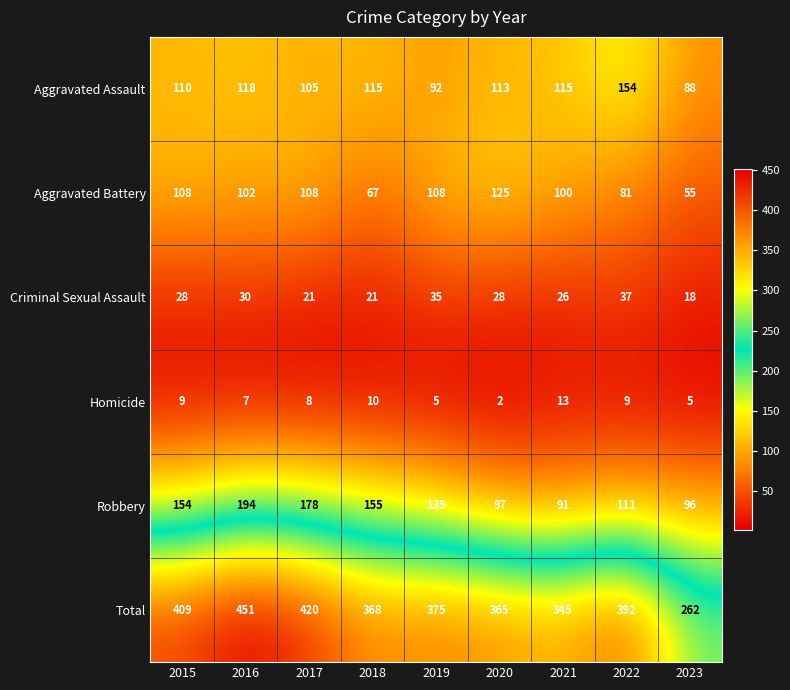

At how many categories does at least one series exceed 361?

7